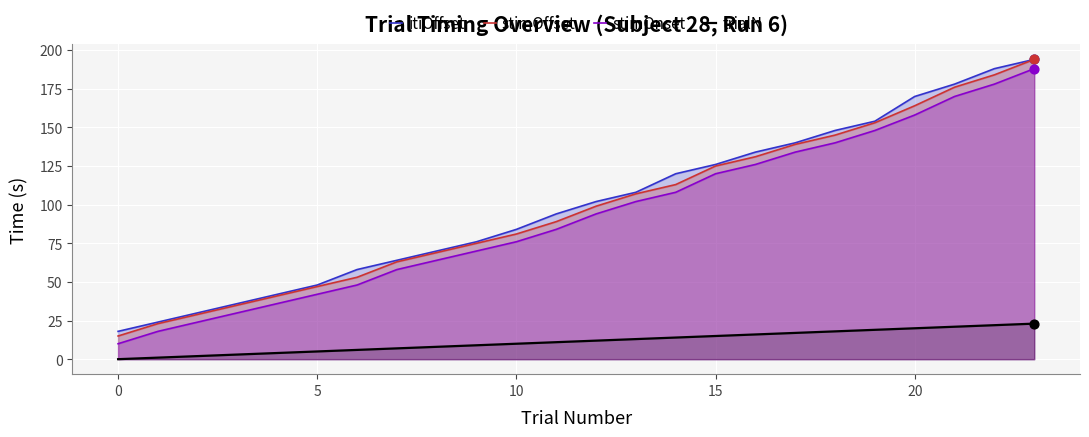

At which category is the sum across all series the highest?

23